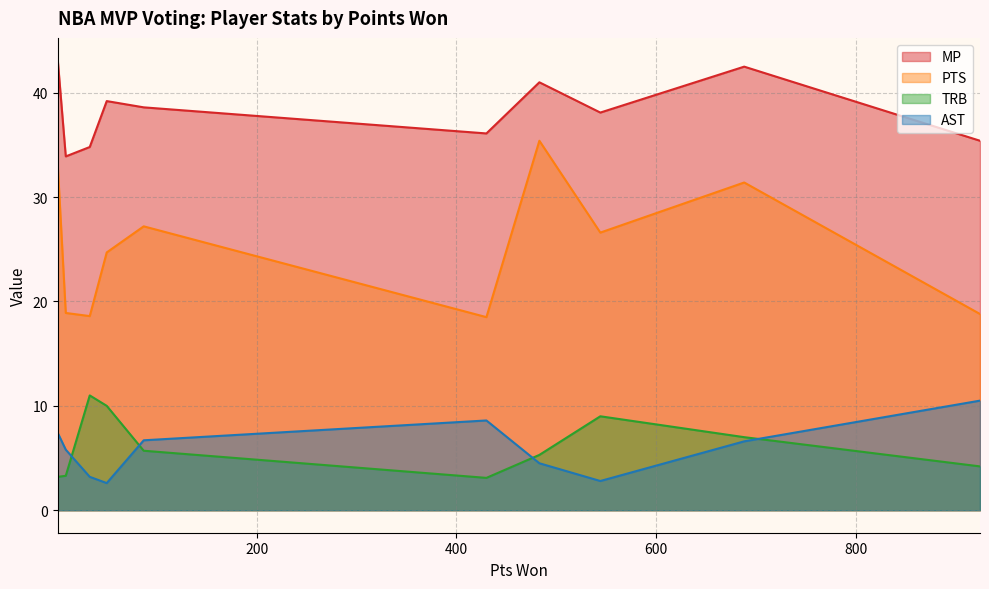

What position from the left is Marion (1)?

11